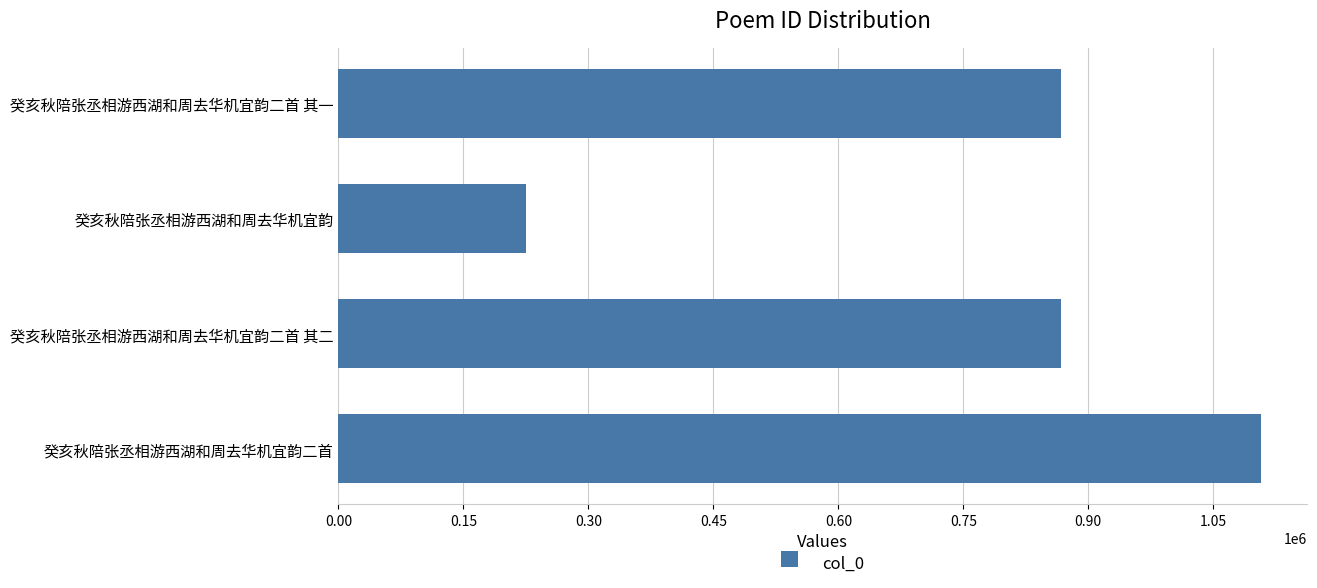

The chart shows a value of 1107382 at 癸亥秋陪张丞相游西湖和周去华机宜韵二首. True or false?

True